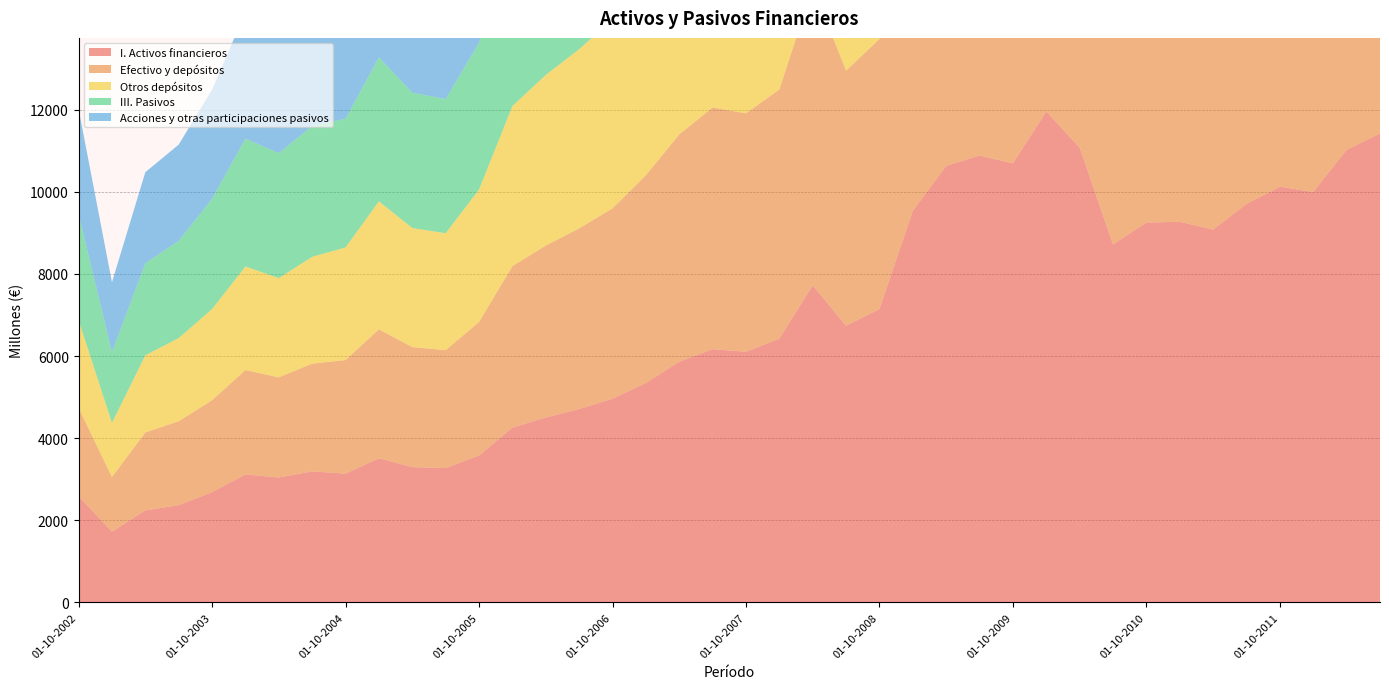

Reading left to right, extract all data points from this chart.

I. Activos financieros: 01-10-2002=2585	01-01-2003=1720	01-04-2003=2241	01-07-2003=2367	01-10-2003=2684	01-01-2004=3114	01-04-2004=3041	01-07-2004=3190	01-10-2004=3135	01-01-2005=3508	01-04-2005=3294	01-07-2005=3271	01-10-2005=3576	01-01-2006=4256	01-04-2006=4503	01-07-2006=4707	01-10-2006=4959	01-01-2007=5341	01-04-2007=5861	01-07-2007=6166	01-10-2007=6103	01-01-2008=6422	01-04-2008=7720	01-07-2008=6737	01-10-2008=7143	01-01-2009=9536	01-04-2009=10632	01-07-2009=10881	01-10-2009=10694	01-01-2010=11955	01-04-2010=11074	01-07-2010=8717	01-10-2010=9249	01-01-2011=9270	01-04-2011=9078	01-07-2011=9705	01-10-2011=10123	01-01-2012=9995	01-04-2012=11021	01-07-2012=11419
Efectivo y depósitos: 01-10-2002=2153	01-01-2003=1332	01-04-2003=1896	01-07-2003=2044	01-10-2003=2239	01-01-2004=2544	01-04-2004=2439	01-07-2004=2624	01-10-2004=2766	01-01-2005=3142	01-04-2005=2923	01-07-2005=2871	01-10-2005=3252	01-01-2006=3931	01-04-2006=4187	01-07-2006=4400	01-10-2006=4637	01-01-2007=5062	01-04-2007=5536	01-07-2007=5887	01-10-2007=5808	01-01-2008=6068	01-04-2008=7266	01-07-2008=6215	01-10-2008=6577	01-01-2009=8635	01-04-2009=9659	01-07-2009=9702	01-10-2009=9628	01-01-2010=9986	01-04-2010=10043	01-07-2010=7864	01-10-2010=8667	01-01-2011=8479	01-04-2011=8159	01-07-2011=8871	01-10-2011=9512	01-01-2012=9275	01-04-2012=10378	01-07-2012=10792
Otros depósitos: 01-10-2002=2135	01-01-2003=1321	01-04-2003=1880	01-07-2003=2027	01-10-2003=2221	01-01-2004=2523	01-04-2004=2418	01-07-2004=2602	01-10-2004=2744	01-01-2005=3118	01-04-2005=2901	01-07-2005=2848	01-10-2005=3227	01-01-2006=3902	01-04-2006=4155	01-07-2006=4367	01-10-2006=4602	01-01-2007=5025	01-04-2007=5495	01-07-2007=5845	01-10-2007=5765	01-01-2008=6024	01-04-2008=7213	01-07-2008=6168	01-10-2008=6527	01-01-2009=8569	01-04-2009=9586	01-07-2009=9626	01-10-2009=9554	01-01-2010=9903	01-04-2010=9966	01-07-2010=7804	01-10-2010=8603	01-01-2011=8414	01-04-2011=8096	01-07-2011=8804	01-10-2011=9442	01-01-2012=9212	01-04-2012=10309	01-07-2012=10720
III. Pasivos: 01-10-2002=2585	01-01-2003=1720	01-04-2003=2241	01-07-2003=2367	01-10-2003=2684	01-01-2004=3114	01-04-2004=3041	01-07-2004=3190	01-10-2004=3135	01-01-2005=3508	01-04-2005=3294	01-07-2005=3271	01-10-2005=3576	01-01-2006=4256	01-04-2006=4503	01-07-2006=4707	01-10-2006=4959	01-01-2007=5341	01-04-2007=5861	01-07-2007=6166	01-10-2007=6103	01-01-2008=6422	01-04-2008=7720	01-07-2008=6737	01-10-2008=7143	01-01-2009=9536	01-04-2009=10632	01-07-2009=10881	01-10-2009=10694	01-01-2010=11955	01-04-2010=11074	01-07-2010=8717	01-10-2010=9249	01-01-2011=9270	01-04-2011=9078	01-07-2011=9705	01-10-2011=10123	01-01-2012=9995	01-04-2012=11021	01-07-2012=11419
Acciones y otras participaciones pasivos: 01-10-2002=2560	01-01-2003=1703	01-04-2003=2219	01-07-2003=2344	01-10-2003=2657	01-01-2004=3083	01-04-2004=3011	01-07-2004=3158	01-10-2004=3104	01-01-2005=3473	01-04-2005=3262	01-07-2005=3238	01-10-2005=3541	01-01-2006=4213	01-04-2006=4459	01-07-2006=4661	01-10-2006=4910	01-01-2007=5288	01-04-2007=5803	01-07-2007=6105	01-10-2007=6042	01-01-2008=6359	01-04-2008=7644	01-07-2008=6670	01-10-2008=7072	01-01-2009=9442	01-04-2009=10526	01-07-2009=10774	01-10-2009=10588	01-01-2010=11837	01-04-2010=10965	01-07-2010=8631	01-10-2010=9157	01-01-2011=9179	01-04-2011=8988	01-07-2011=9608	01-10-2011=10023	01-01-2012=9890	01-04-2012=10905	01-07-2012=11299